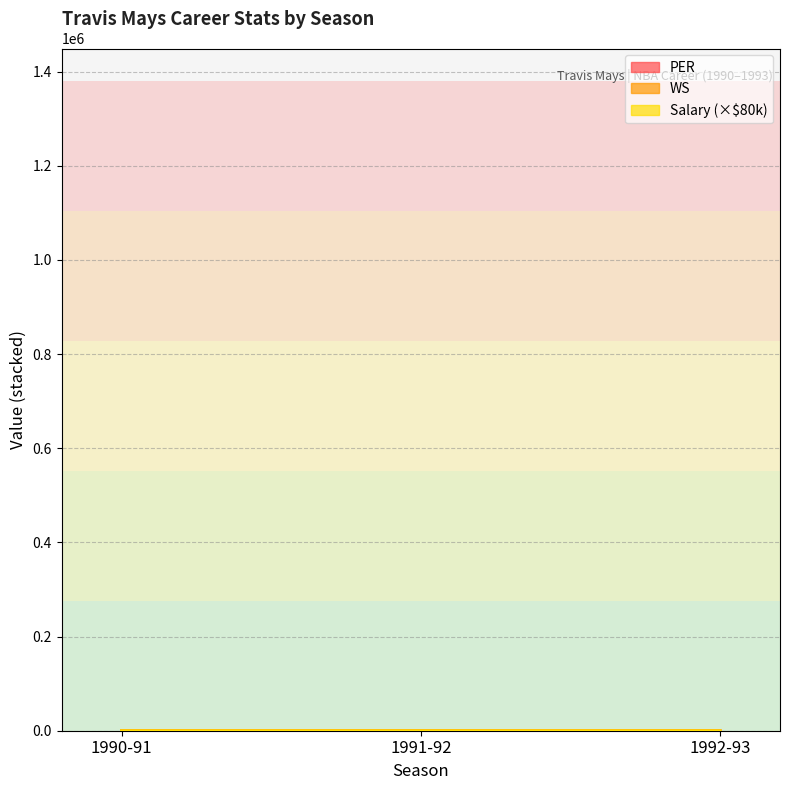

Which series has the largest total across all categories?

WS